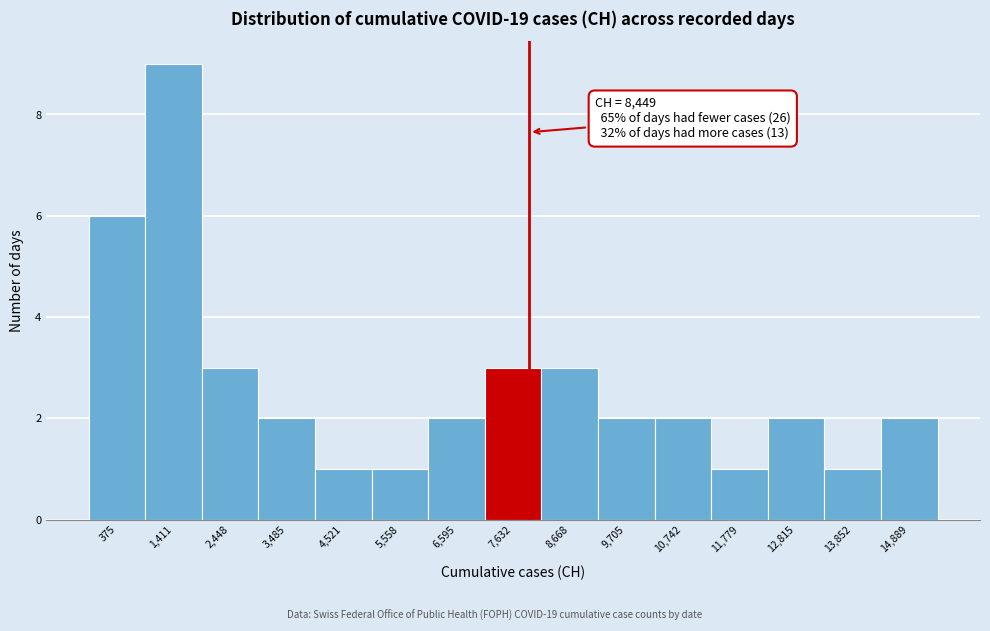

Reading left to right, transcribe all the data shown in this chart.

375=6	1,411=9	2,448=3	3,485=2	4,521=1	5,558=1	6,595=2	7,632=3	8,668=3	9,705=2	10,742=2	11,779=1	12,815=2	13,852=1	14,889=2